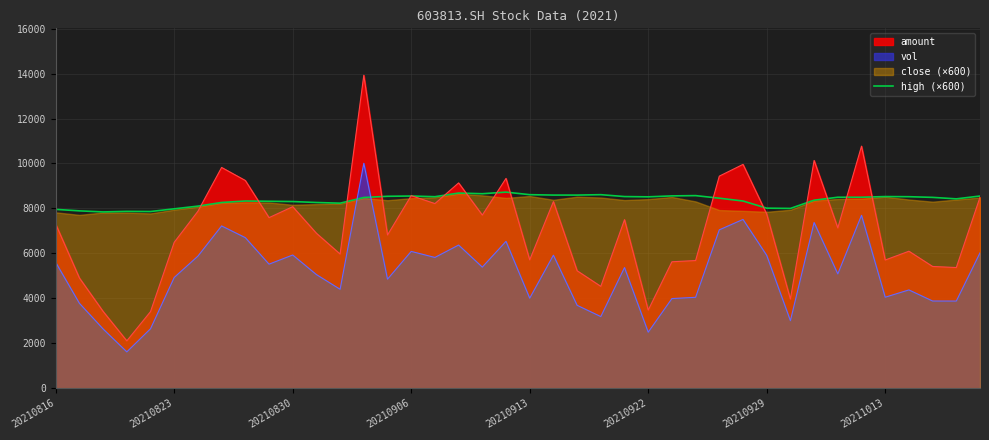

Which series ends up on top after the final intersection of vol and high (×600)?

high (×600)